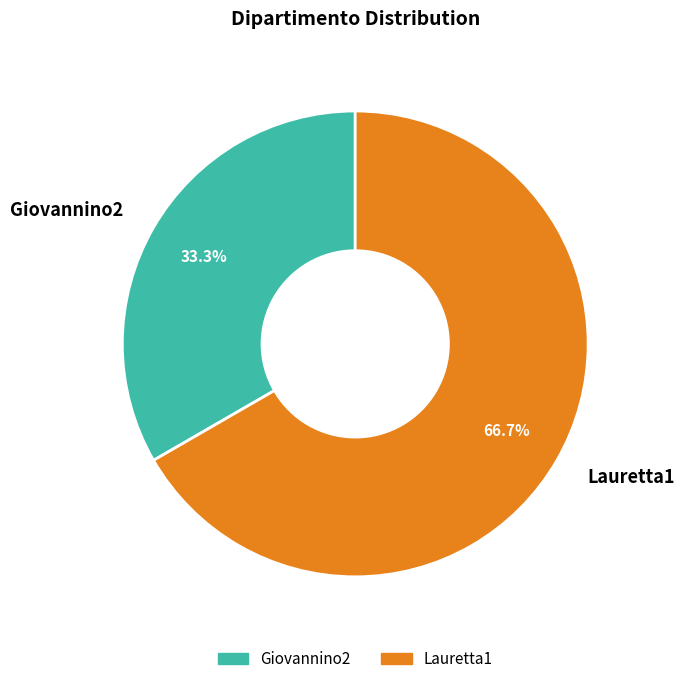

Which has a higher value, Lauretta1 or Giovannino2?

Lauretta1